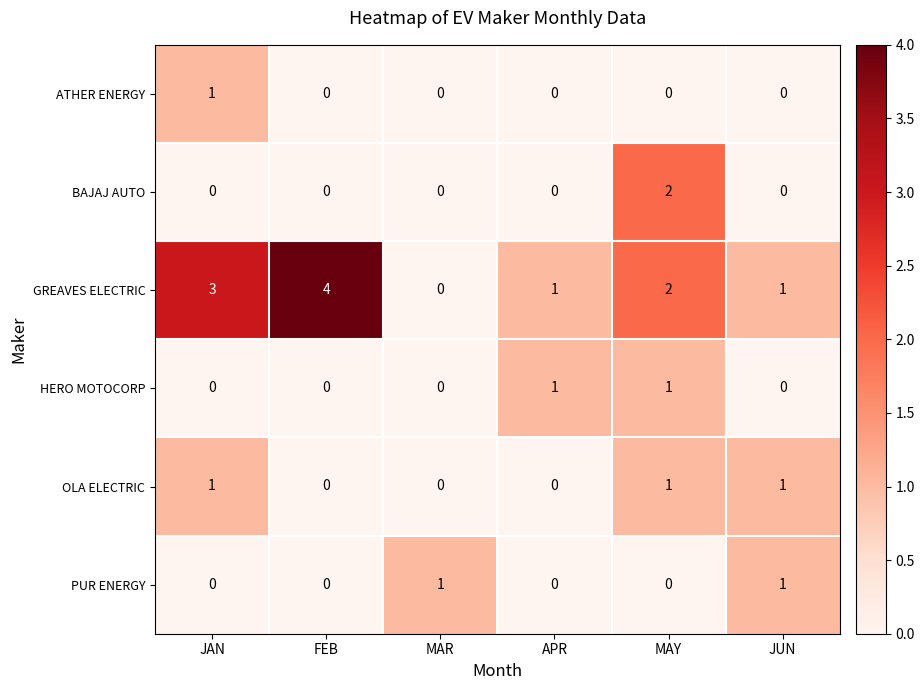

What is the sum of the GREAVES ELECTRIC values at JUN and FEB?

5